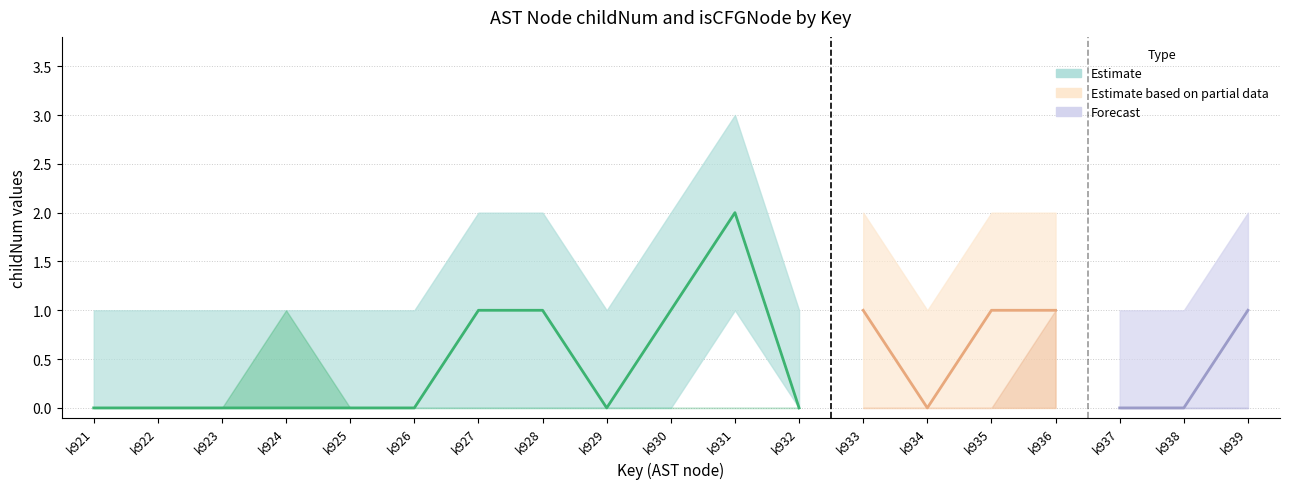

How many data points in childNum_upper are above 1?

8